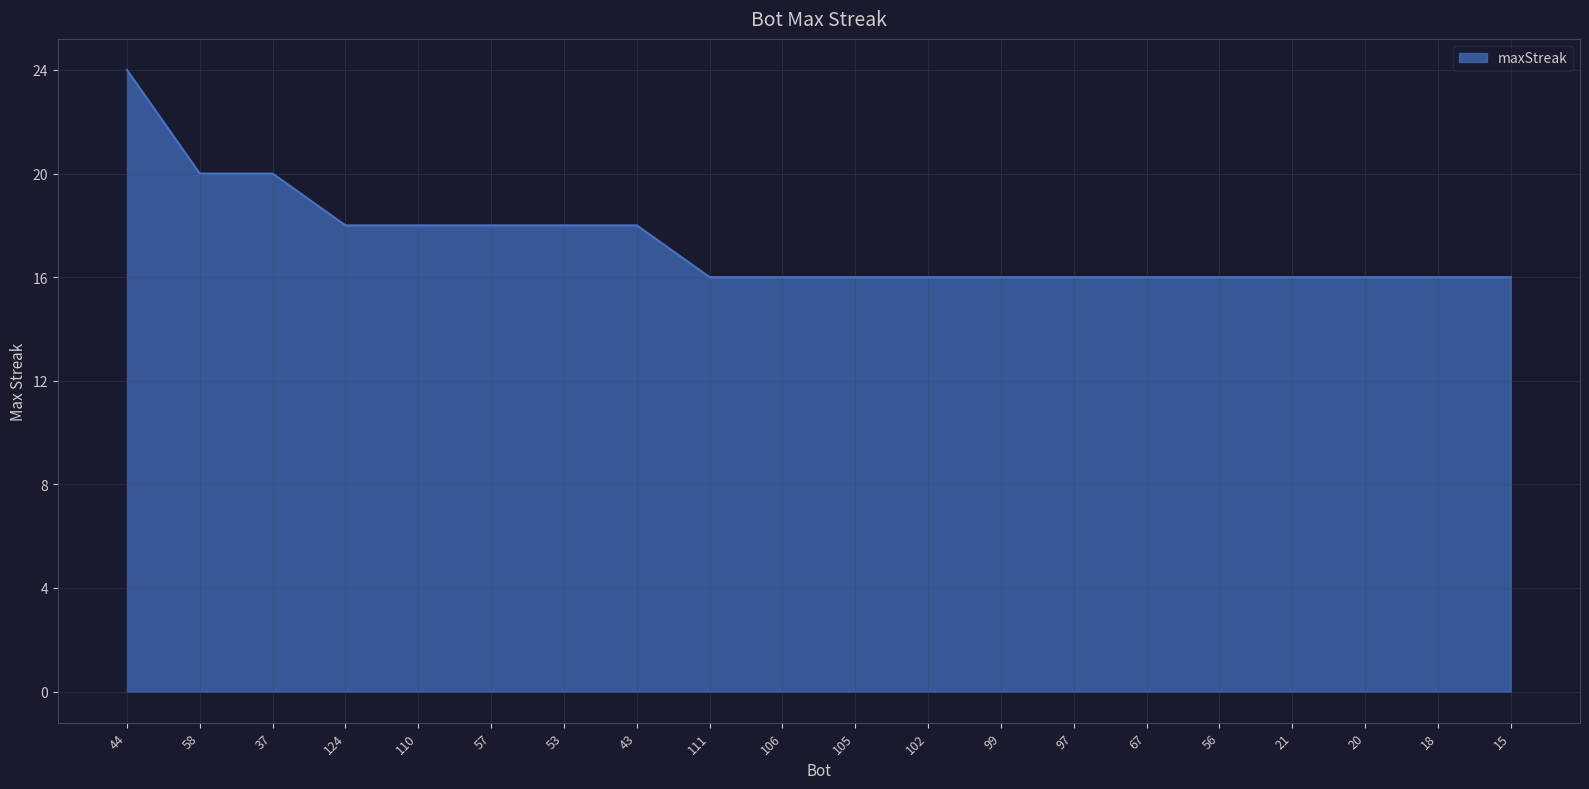

What is the difference between the maximum and minimum values?

8